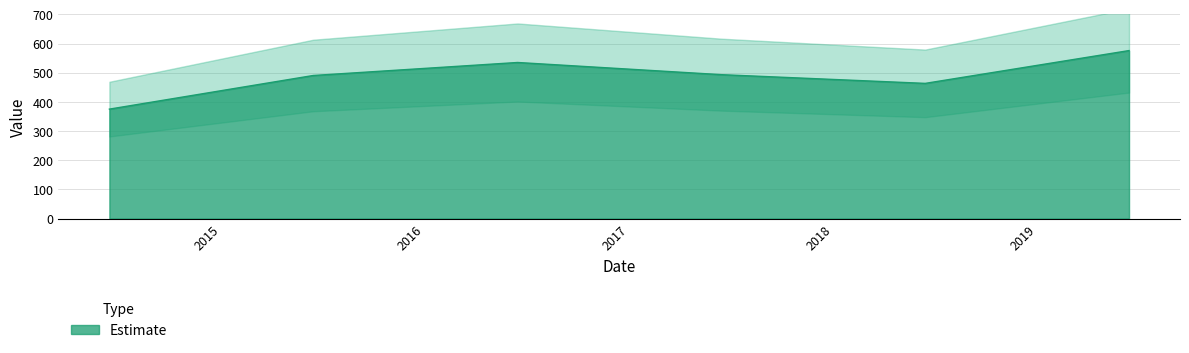

What position from the right is 2018-06-15?

2